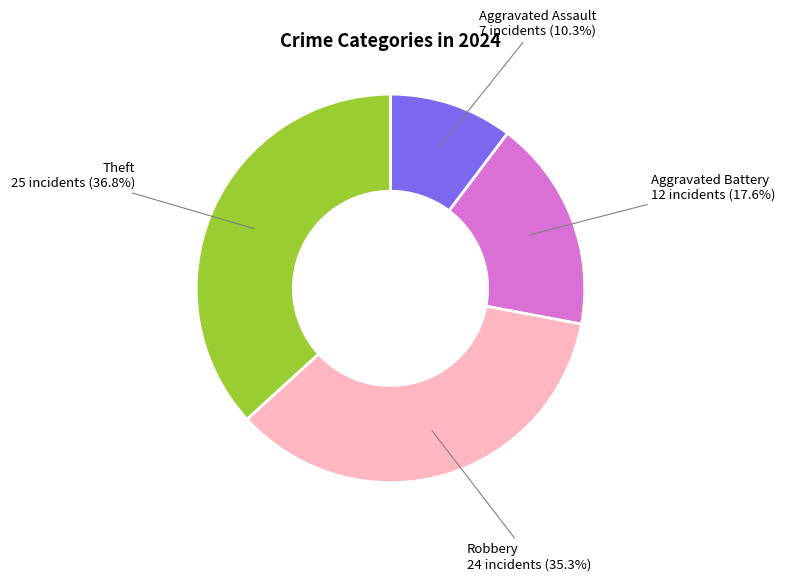

How many segments does this pie chart have?

4